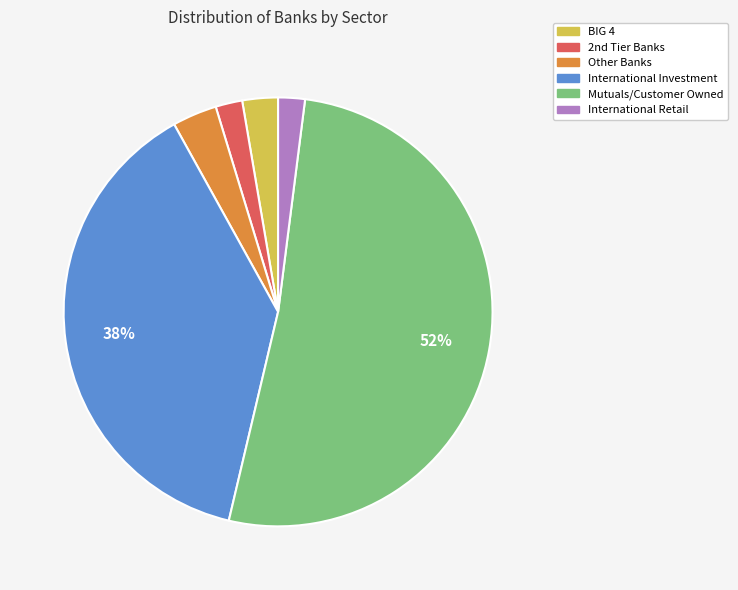

To the nearest percent, what is the average slice percentage?

17%